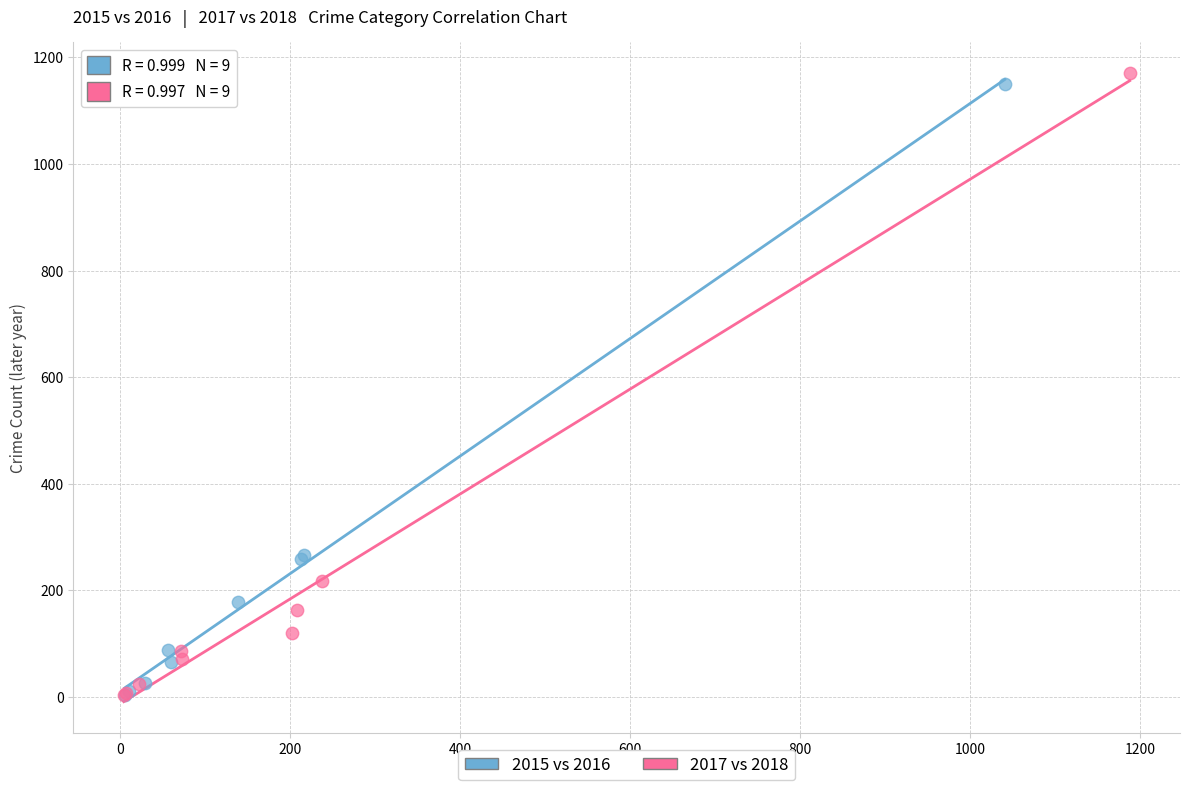

What are all the series names shown in the legend?

2015 vs 2016, 2017 vs 2018